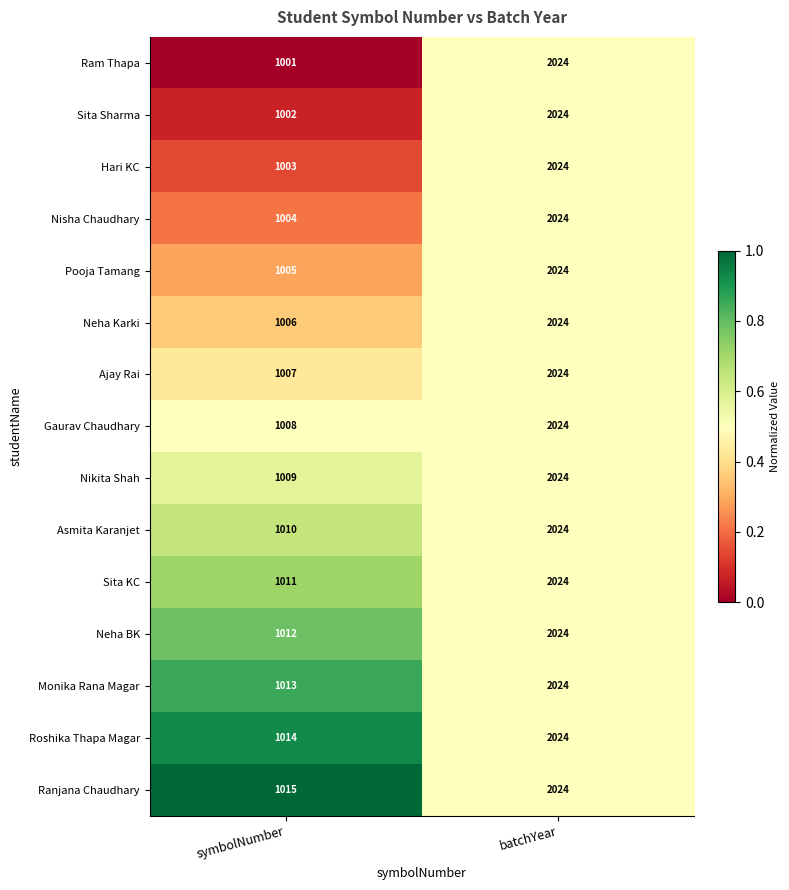

How many distinct data groups are displayed?

15